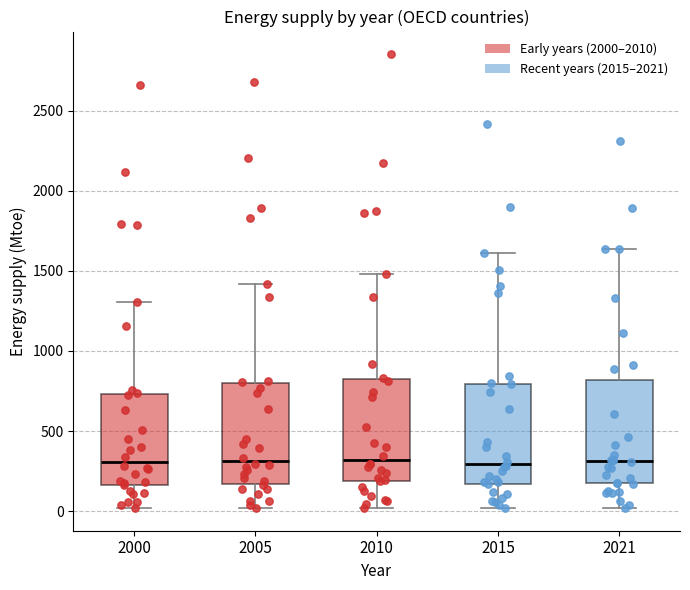

Where does the lower whisker of the box at x = 2021 end on the y-axis? The values are not printed on the chart, so give them approximately, as read against the axis.

0